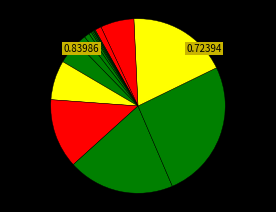

Count the number of slices in the pie.

16